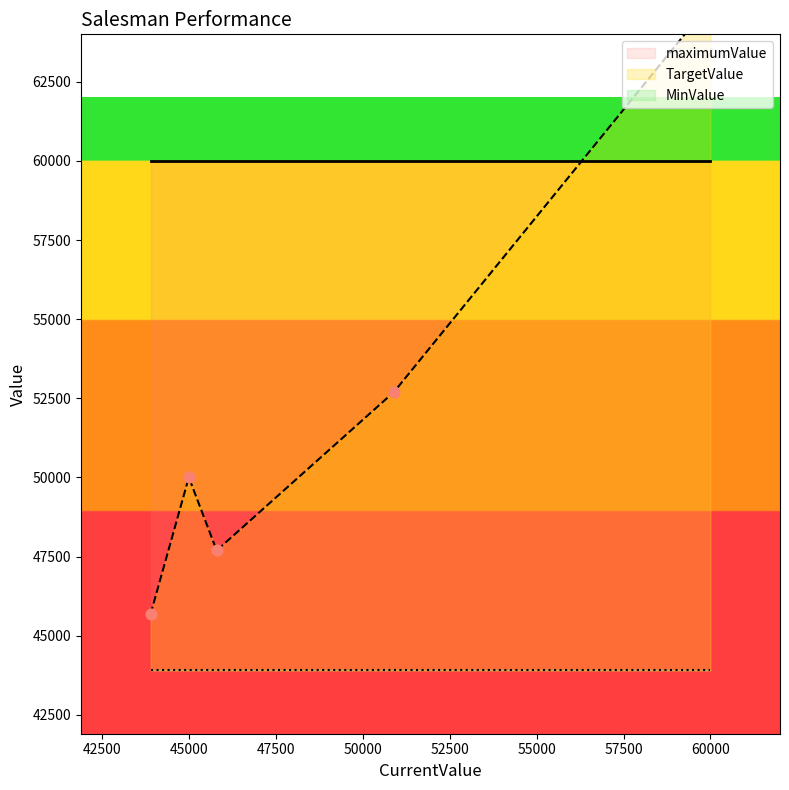

Which series contains the lowest Y value?

MinValue